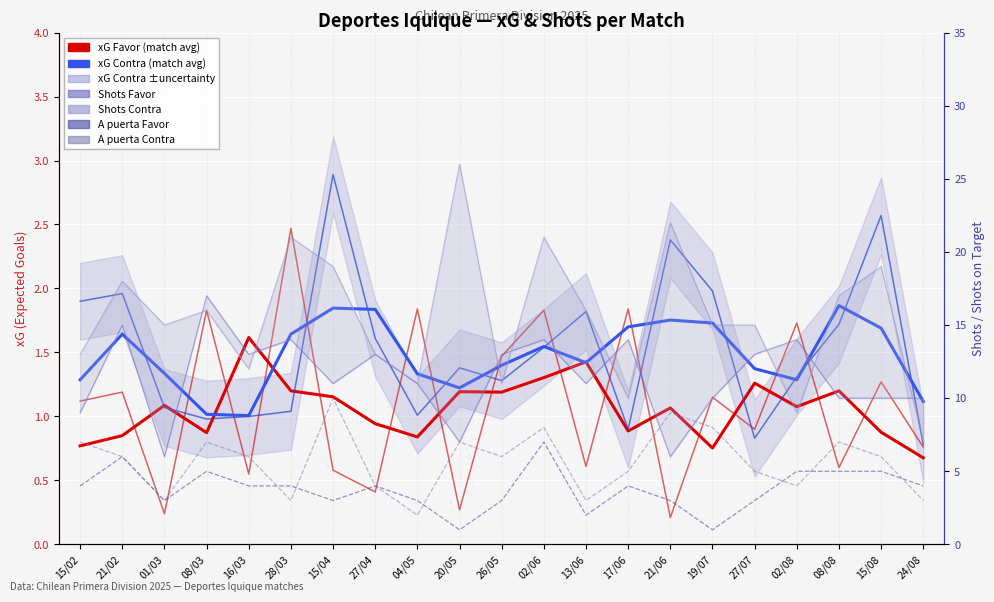

Between 19/07 and 17/06, which is larger?

17/06